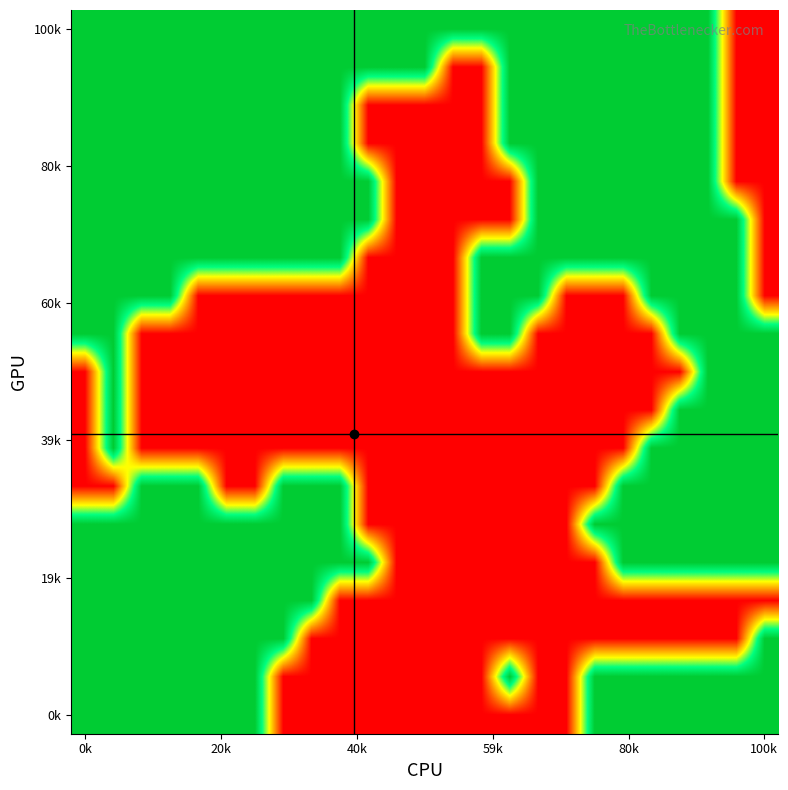

Which category has the highest value across all series?

0k